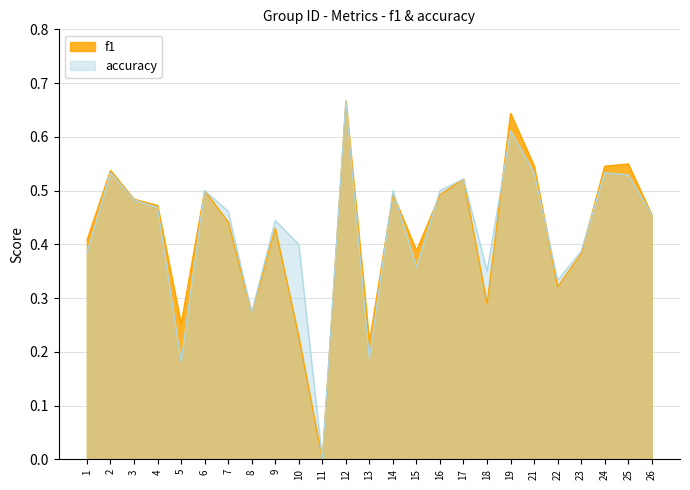

How many interior local peaks does the f1 series have?

8